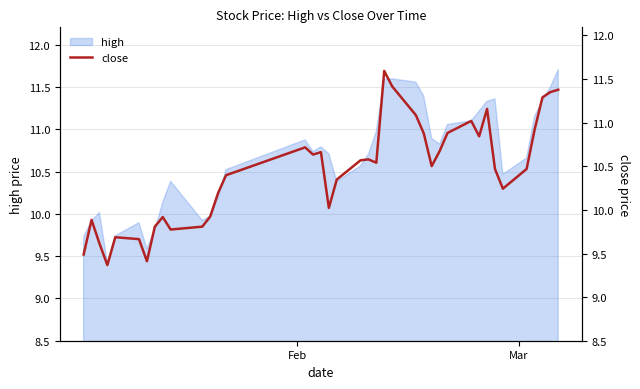

What is the value of the 29th point from the left?

10.9